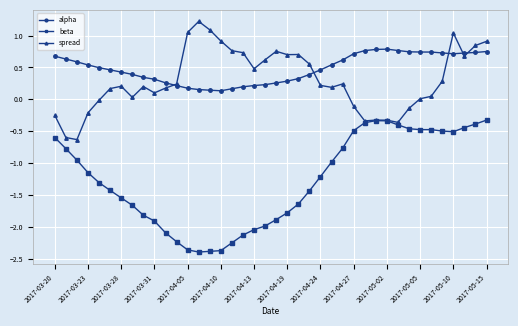

What is the value of the beta point at the 24th from the left?

-1.4